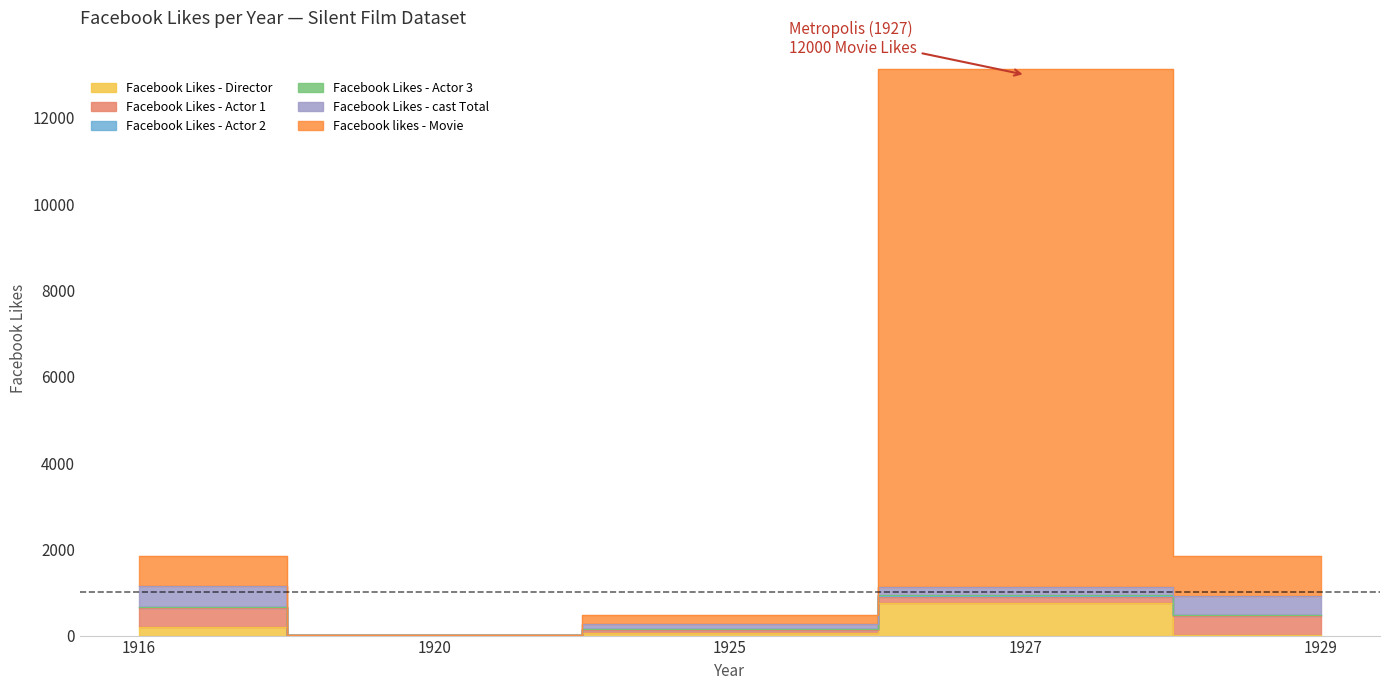

Which label corresponds to the smallest value in the chart?

1920